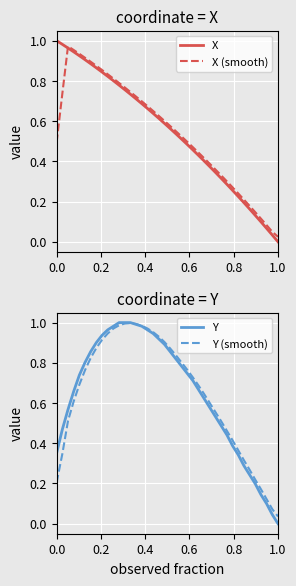

How many intersections are there between Y and X?

1